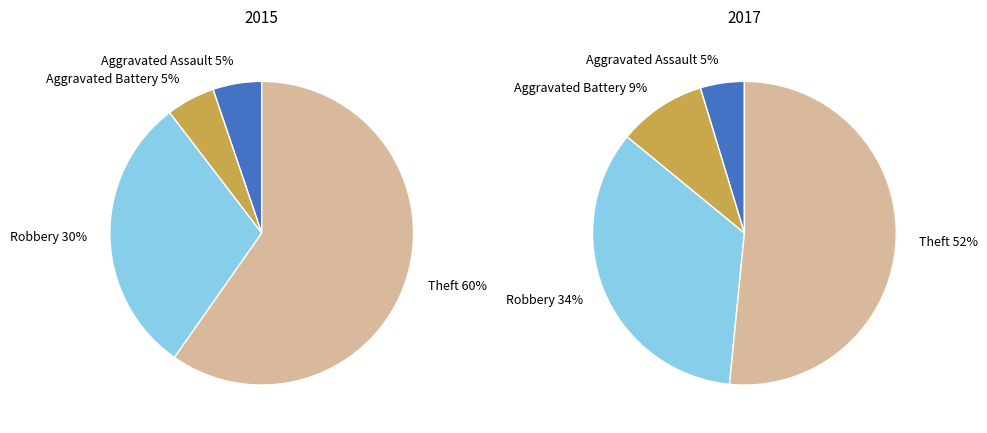

Which category has the biggest portion of the pie?

Theft